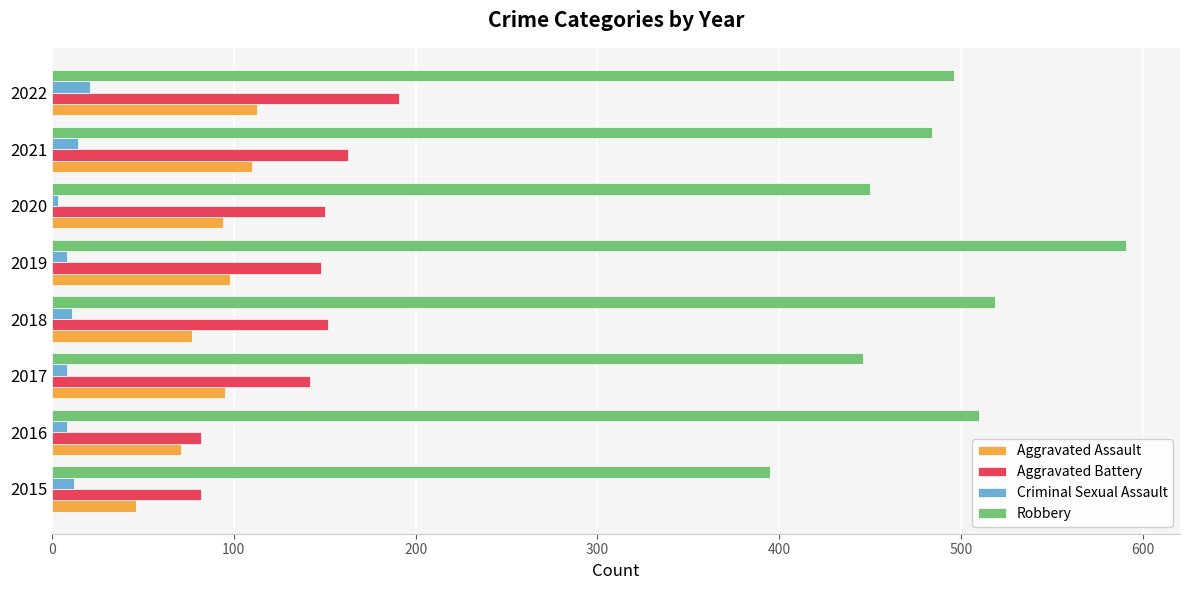

What is the difference between the second highest and minimum values in the Aggravated Battery series?

81